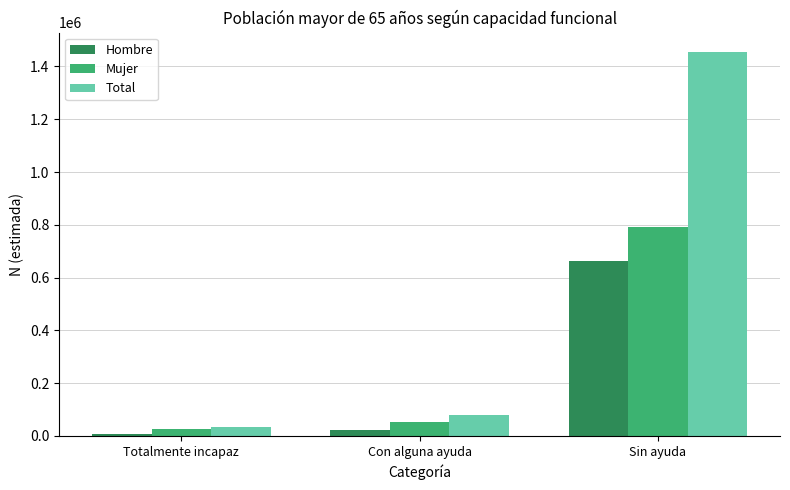

What is the highest value of the Mujer series?

793583